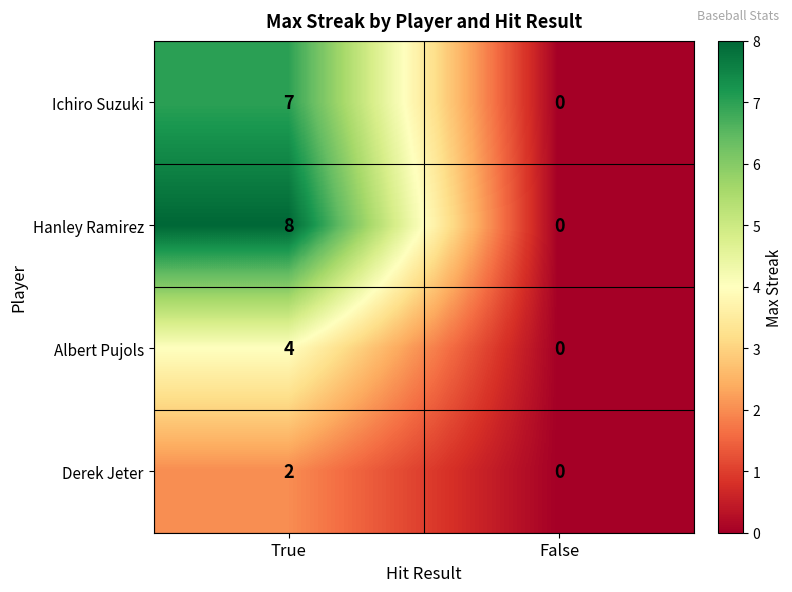

Which series changed the most between True and False?

Hanley Ramirez